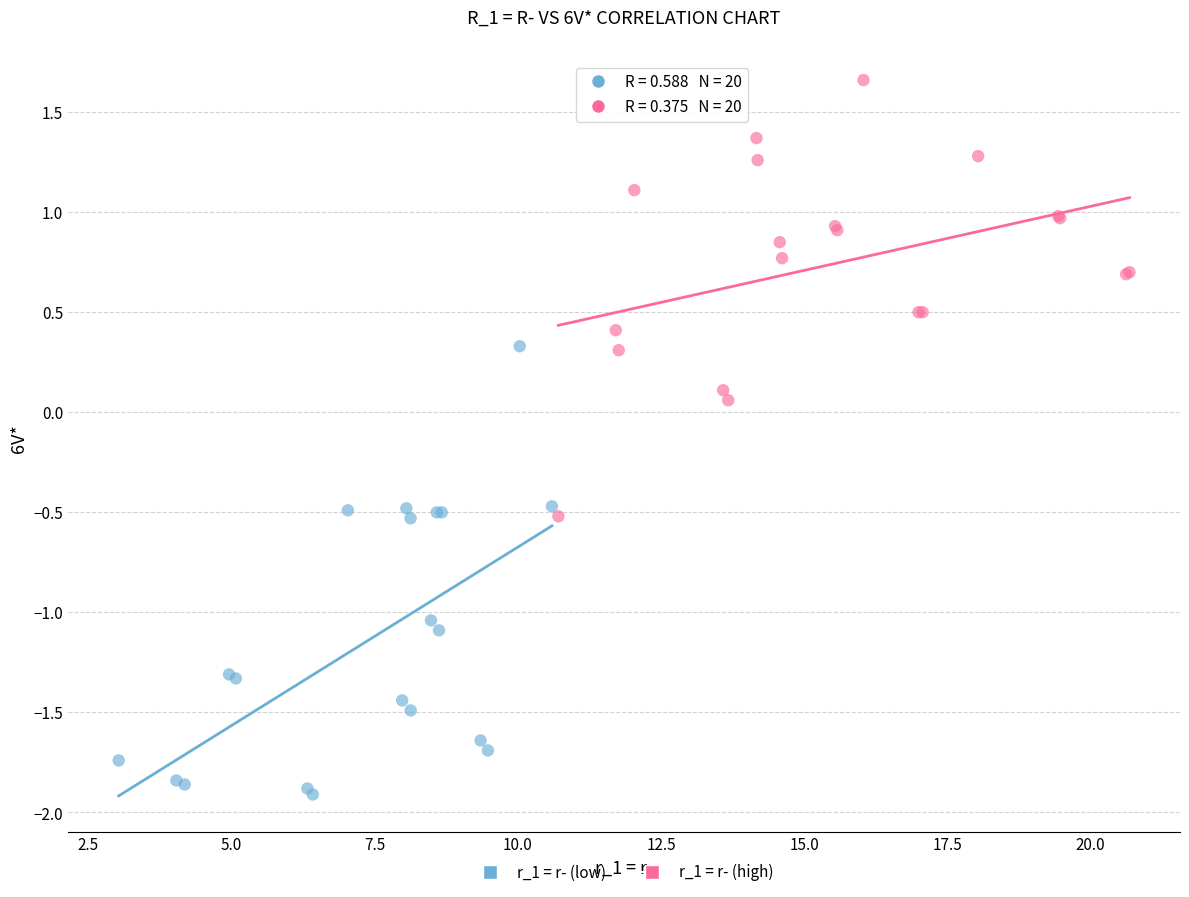

Which series reaches the maximum Y coordinate?

r_1 = r- (high)